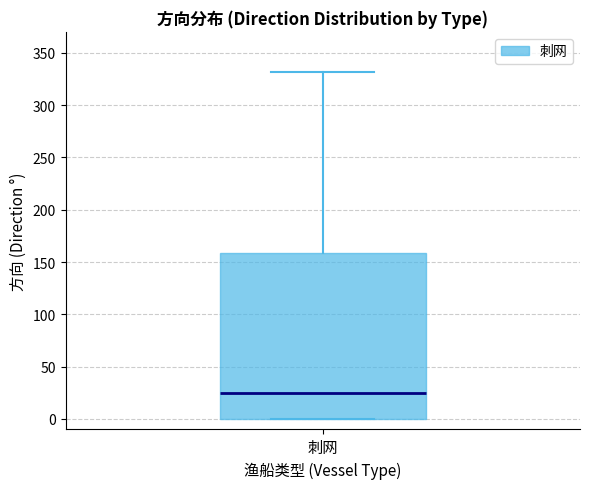

Read this box plot against the y-axis: the position of the median line, the range covered by the box, and the ends of both whiskers. The values are not printed on the chart, so give them approximately, as read against the axis.

median 25, box 0 to 160, whiskers 0 to 330